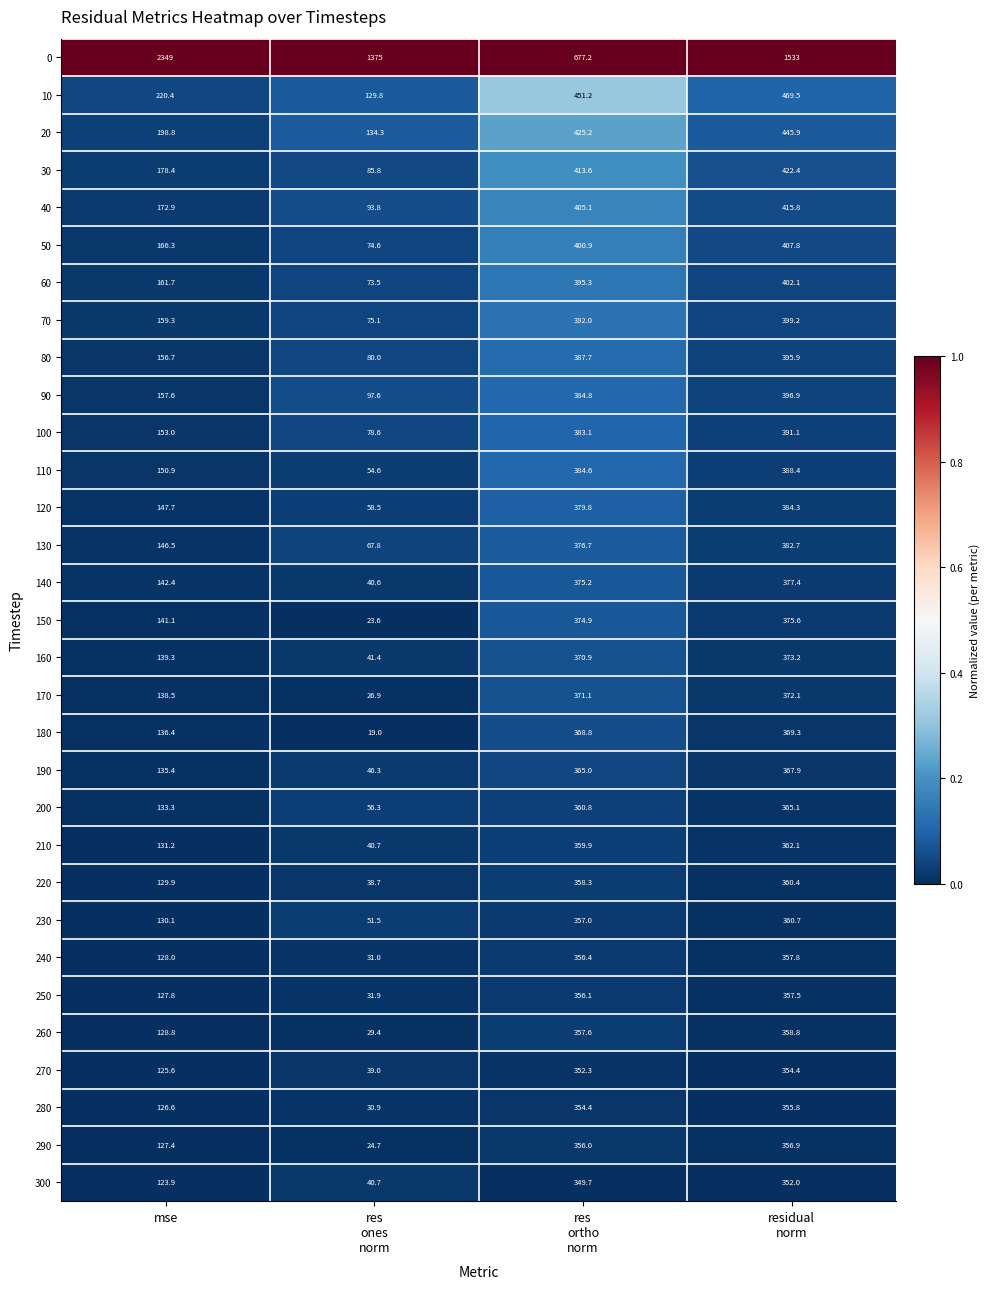

What is the difference between the highest and lowest values at res
ones
norm?

1356.0